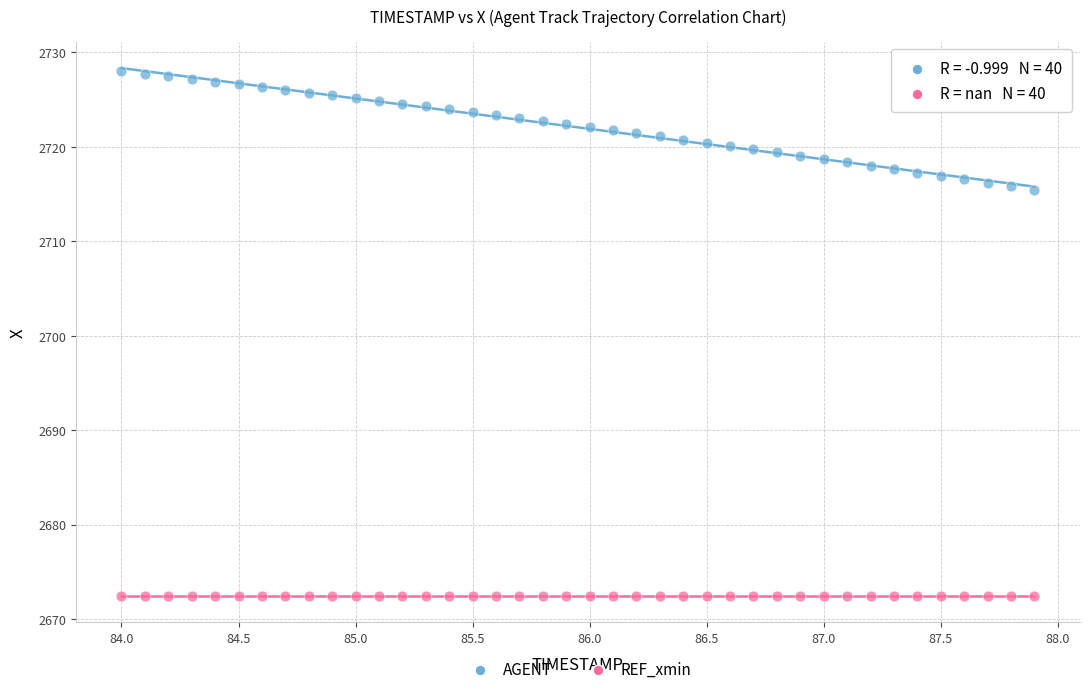

Which series contains the highest Y value?

AGENT